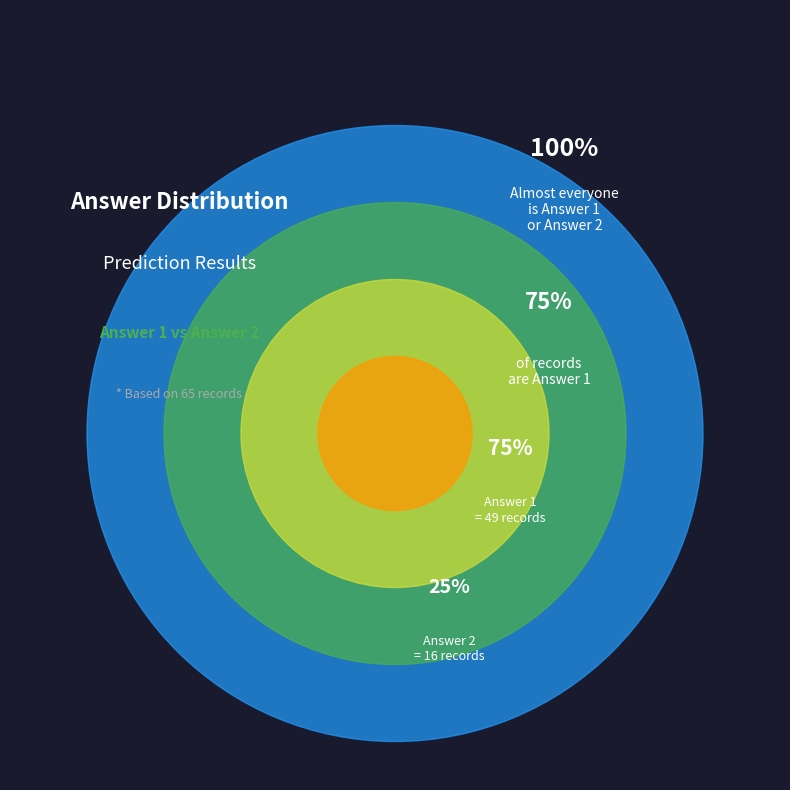

Does any single category account for the majority?

Yes